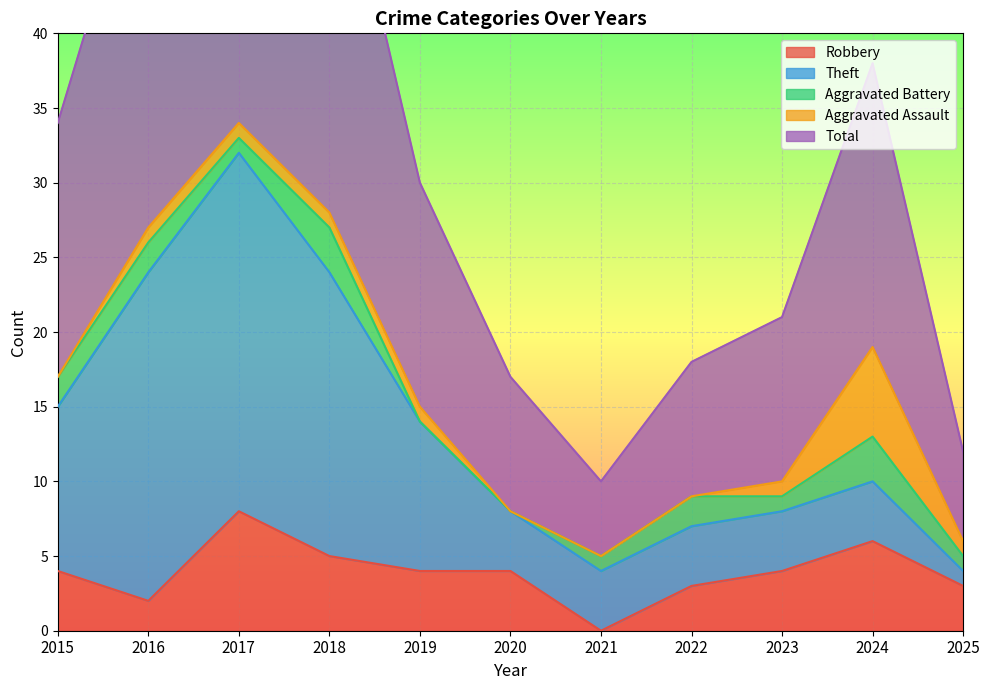

How many data points in Aggravated Assault are less than 1?

4